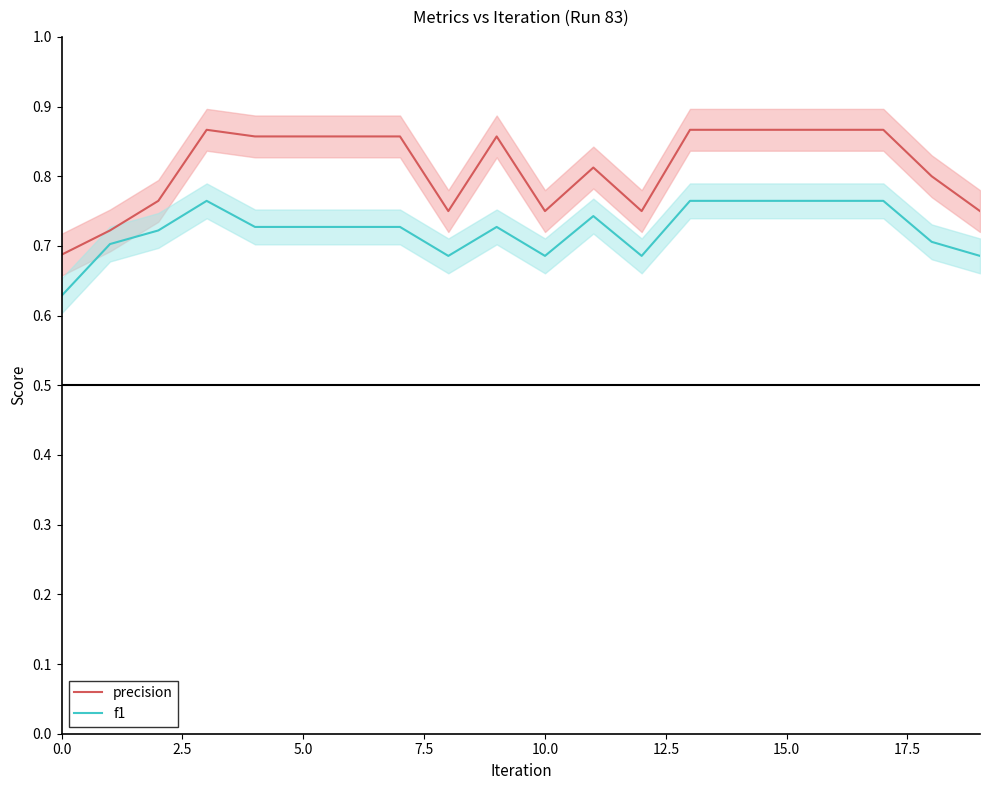

True or false: f1 and precision cross at least once.

False